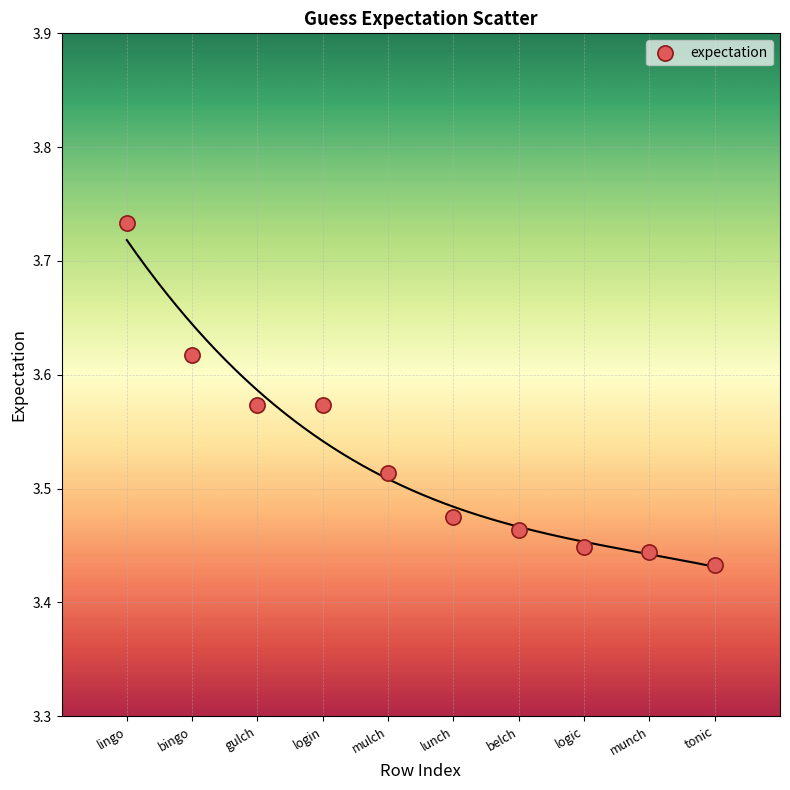

What is the range of Y values (max minus min)?

0.3